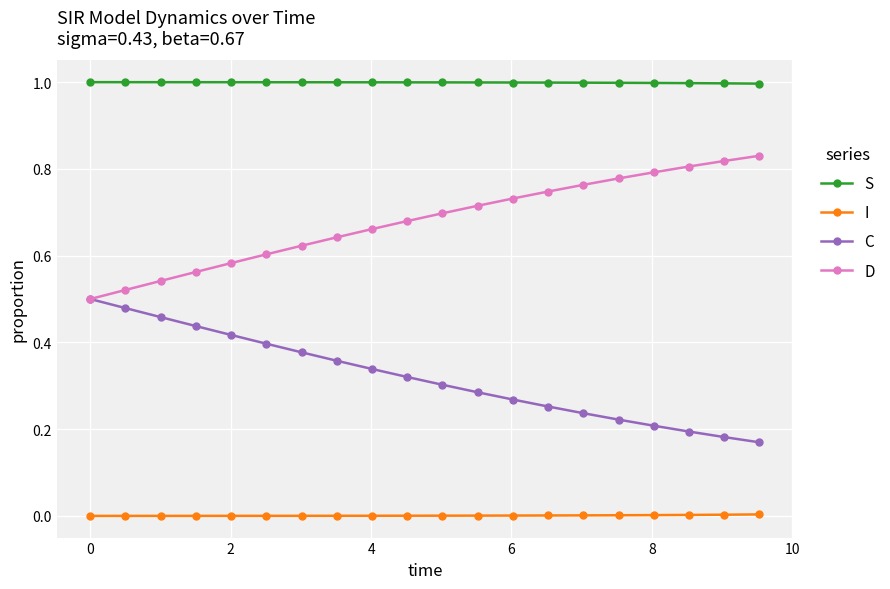

What is the greatest value displayed?

1.0